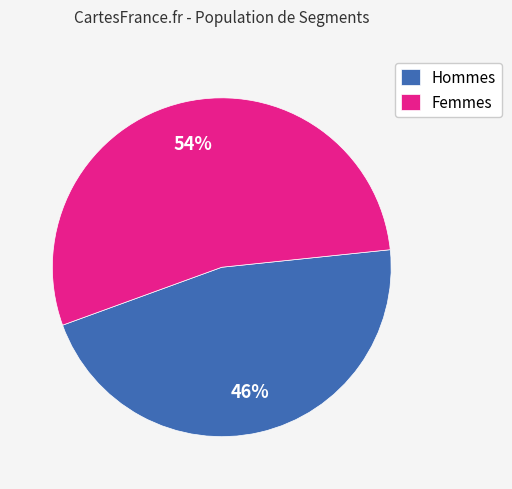

Combined, do Hommes and Femmes account for over 50%?

Yes